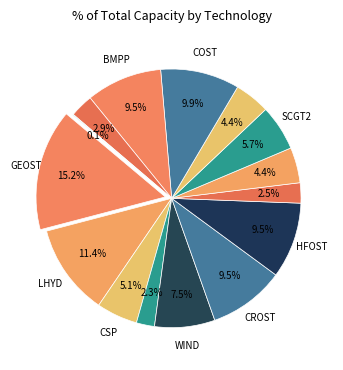

To the nearest percent, what is the combined percentage of CSP and HFOST?

15%